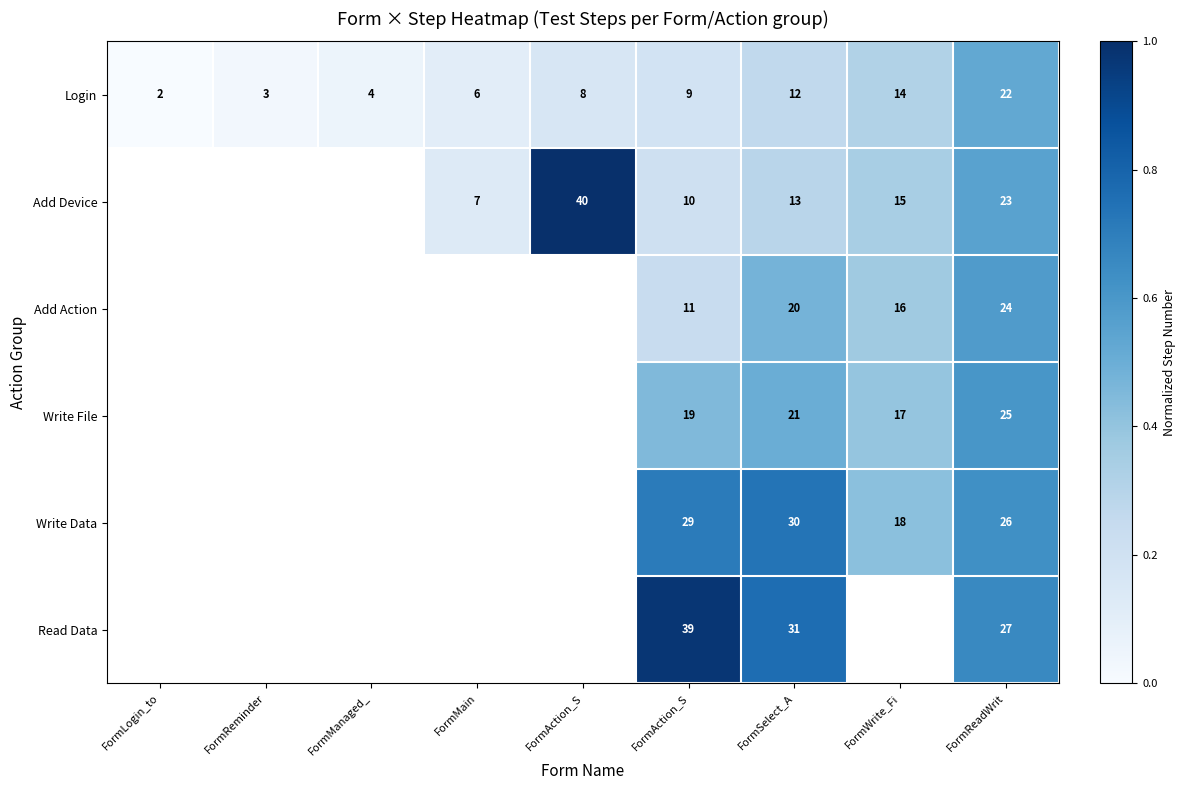

What is the average value of the Login series?

0.2